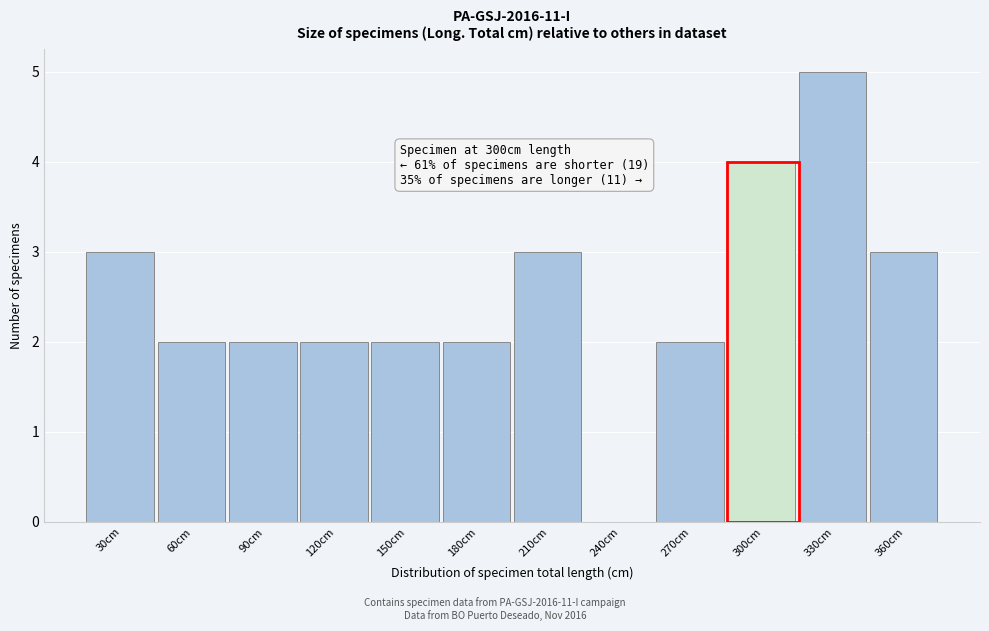

Reading right to left, list all the values displayed in this chart.

360cm=3	330cm=5	300cm=4	270cm=2	240cm=0	210cm=3	180cm=2	150cm=2	120cm=2	90cm=2	60cm=2	30cm=3